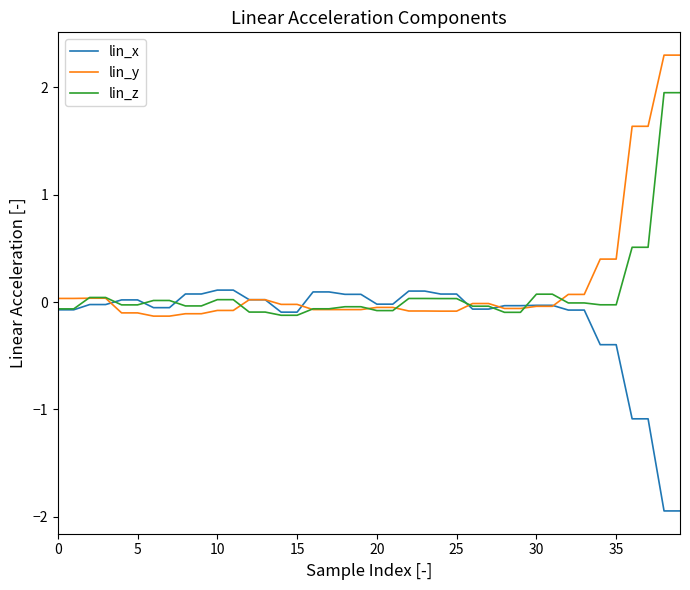

True or false: lin_y and lin_z intersect in this chart.

True